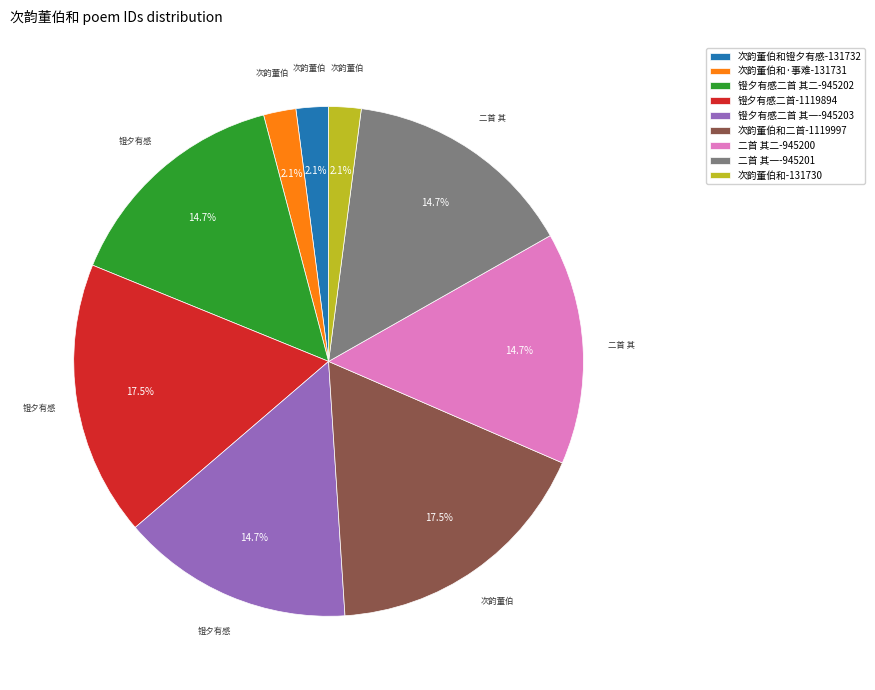

Is 镫夕有感二首-1119894 the majority of the pie?

No